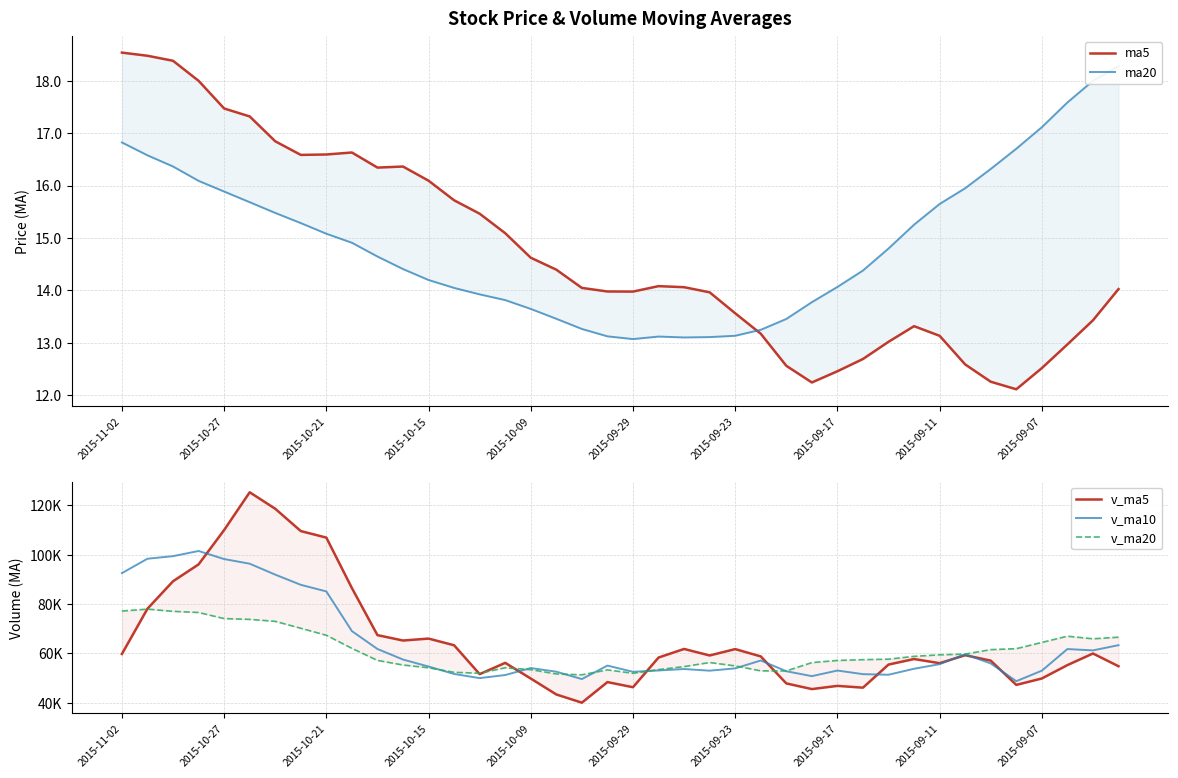

Does the chart display data point markers on the line(s)?

No